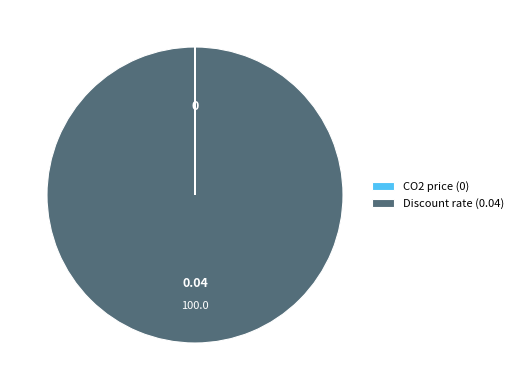

Does Discount rate (0.04) account for over 50% of the chart?

Yes